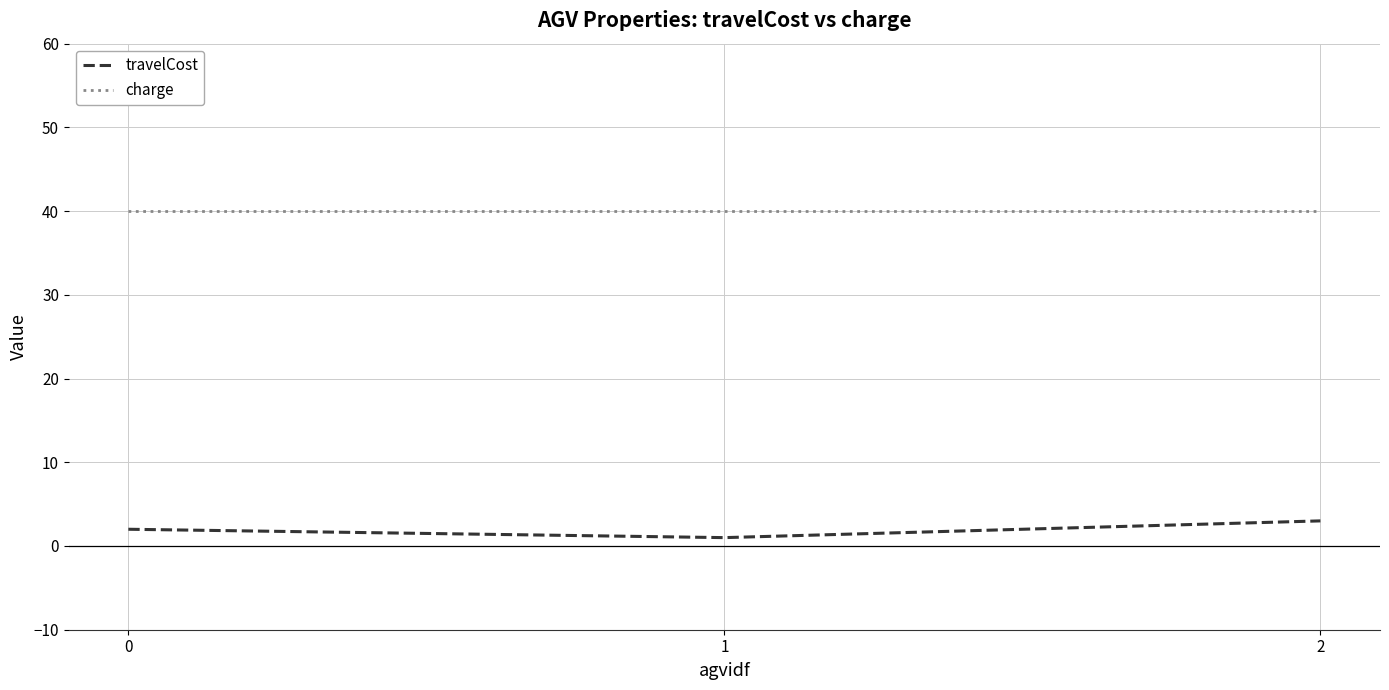

What is the maximum value for travelCost?

3